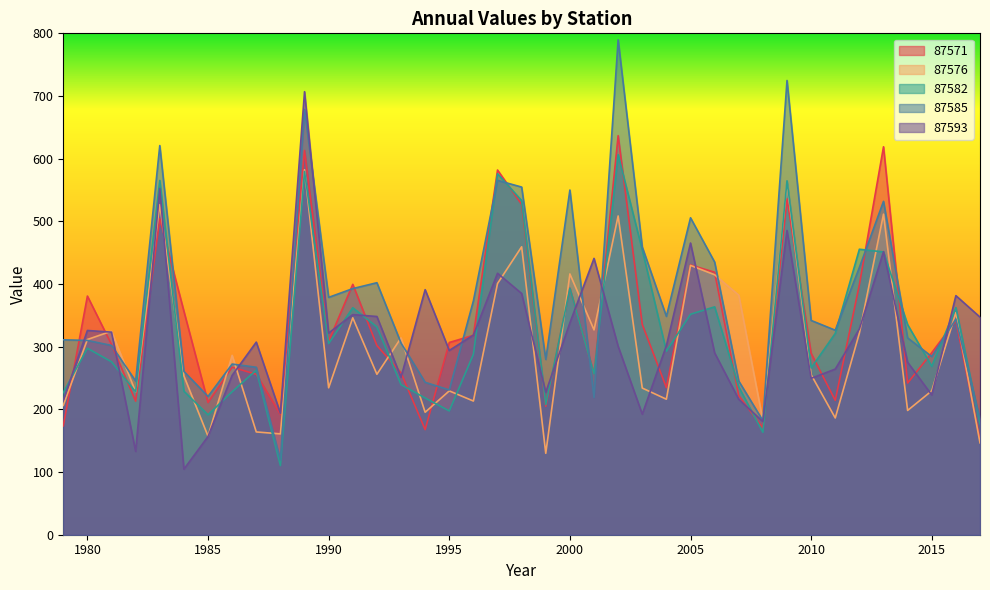

What is the minimum value for 87582?

110.4